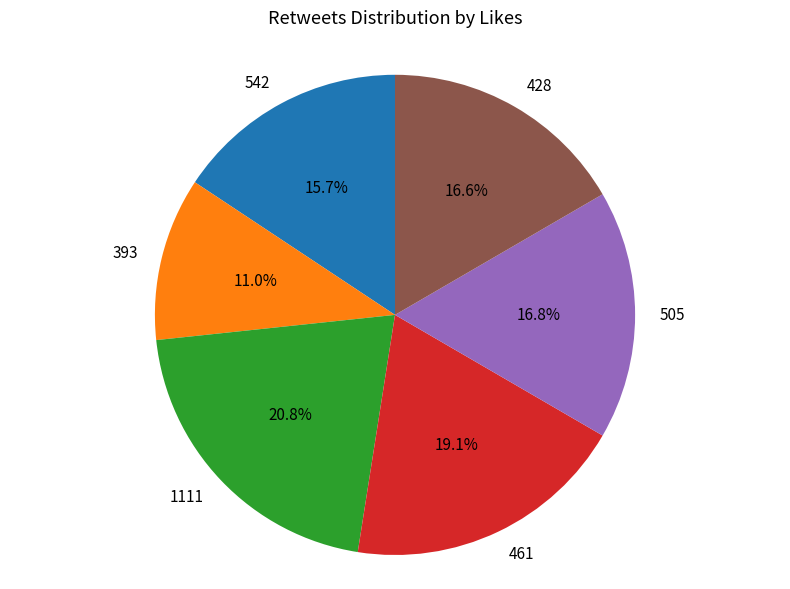

To the nearest percent, what portion does 393 represent?

11%